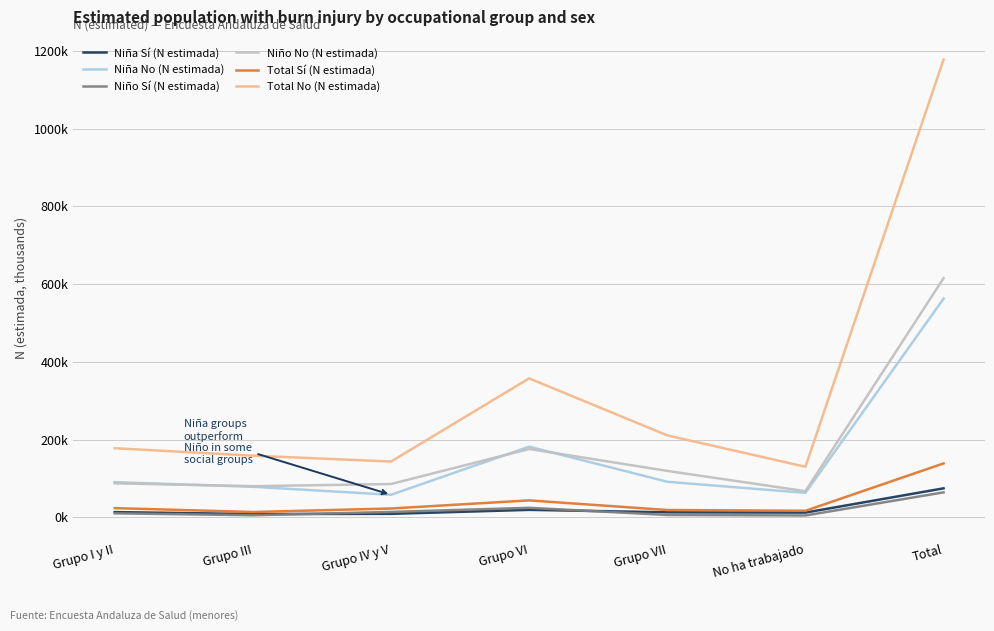

Reading left to right, extract all data points from this chart.

Niña Sí (N estimada): 13.4	8.3	8.8	19.1	12.8	12.1	74.4
Niña No (N estimada): 90.3	78.5	57.8	181.6	91.4	62.8	562.4
Niño Sí (N estimada): 10.2	5.3	13.8	24.4	5.9	4.6	64.1
Niño No (N estimada): 87.4	80.0	85.6	175.8	119.3	67.1	615.2
Total Sí (N estimada): 23.5	13.6	22.6	43.5	18.7	16.7	138.5
Total No (N estimada): 177.7	158.5	143.4	357.4	210.7	129.9	1177.6